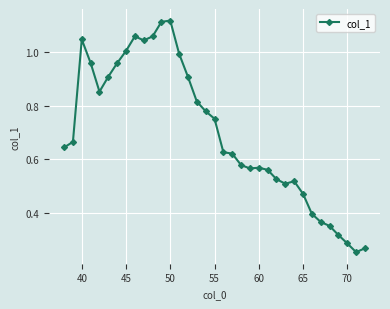

True or false: the data has more than 1 interior local peaks.

True